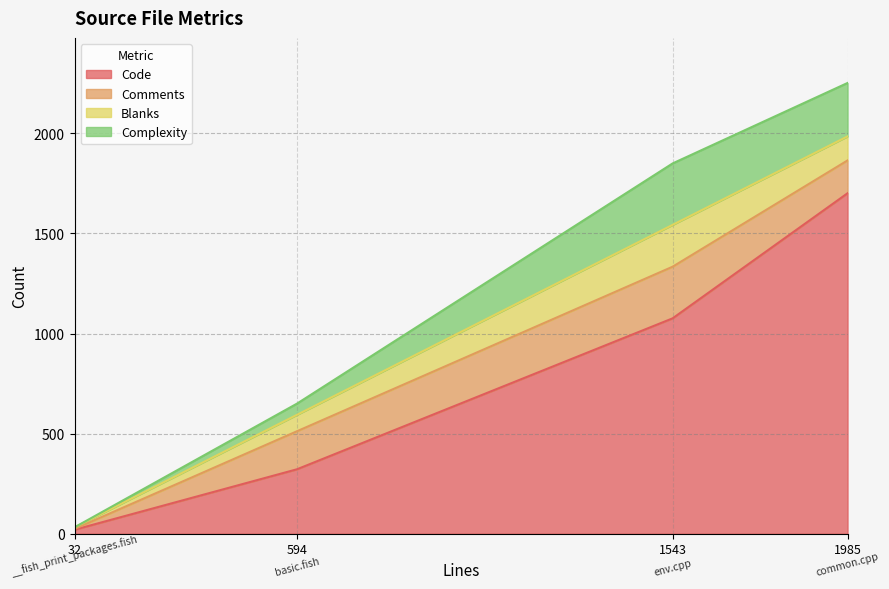

Rank the series by their maximum value, from highest to lowest.

Code, Complexity, Comments, Blanks